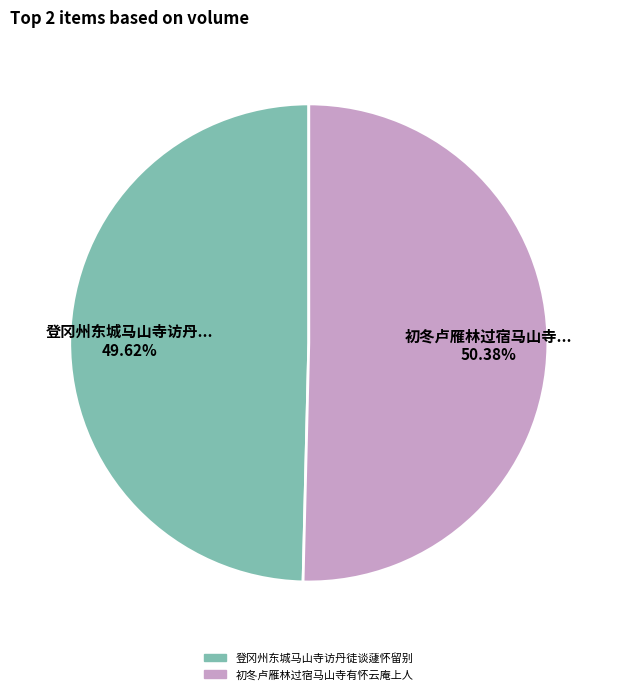

Is 登冈州东城马山寺访丹徒谈蘧怀留别 the majority of the pie?

No